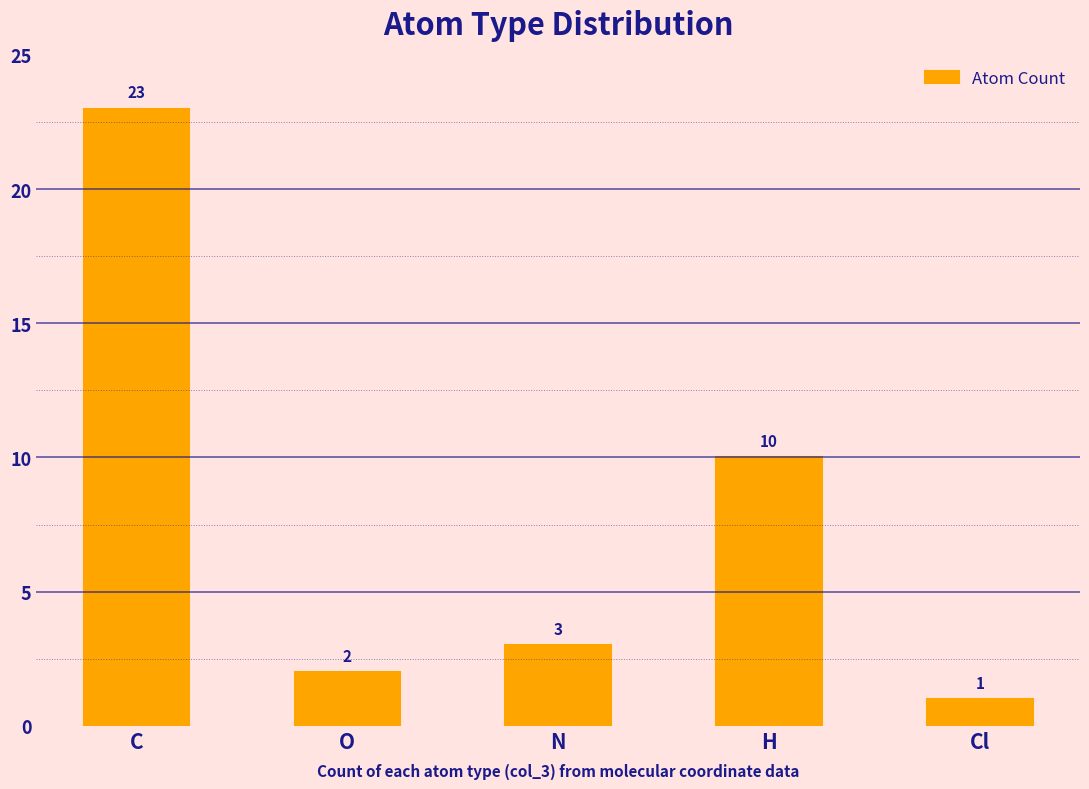

What position from the left is O?

2